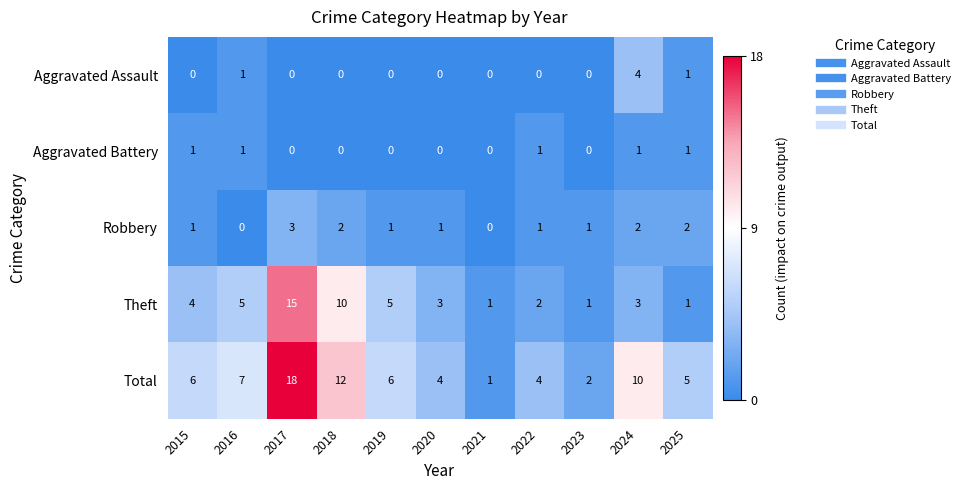

What is the sum of the Theft values at 2020 and 2023?

4